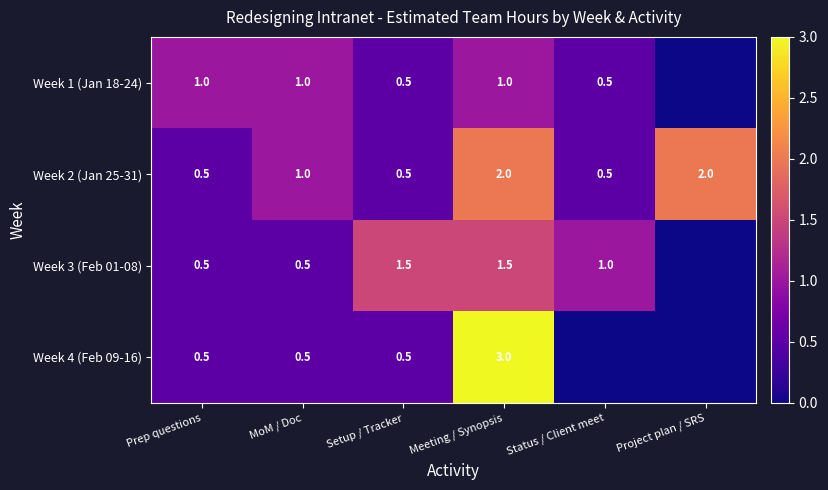

How many Week 2 (Jan 25-31) values are between 0 and 2?

6